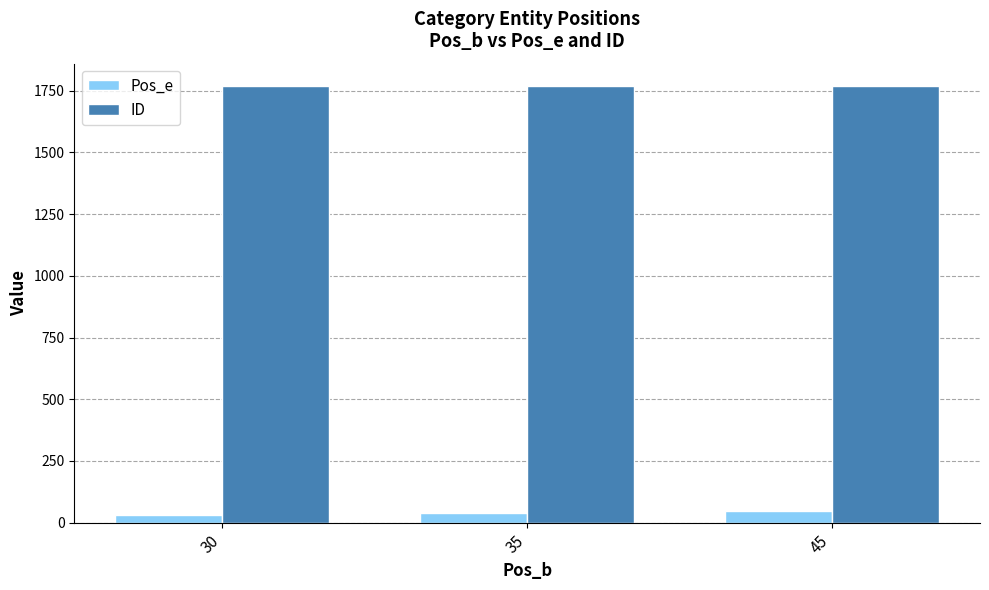

What is the sum of the ID values at 45 and 35?

3542